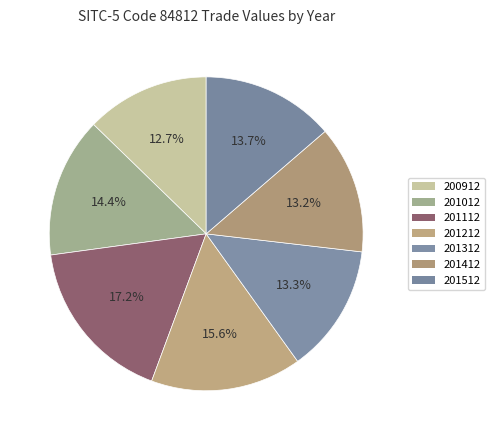

True or false: 200912 accounts for 13% of the total.

True